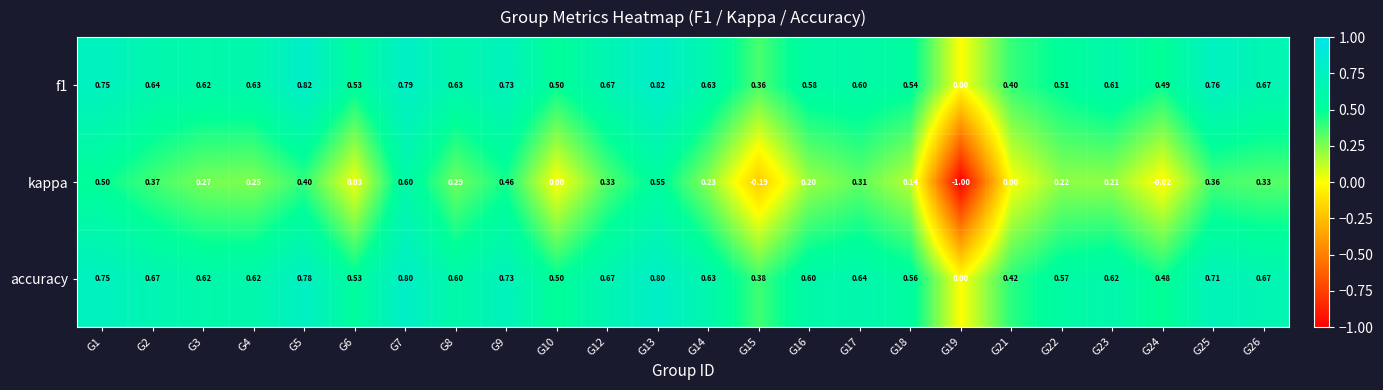

Rank the series at G4 from highest to lowest value.

f1, accuracy, kappa